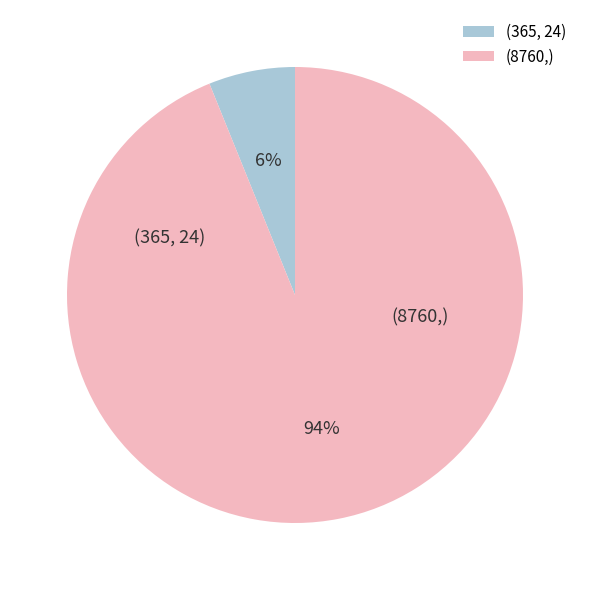

Count the number of slices in the pie.

2